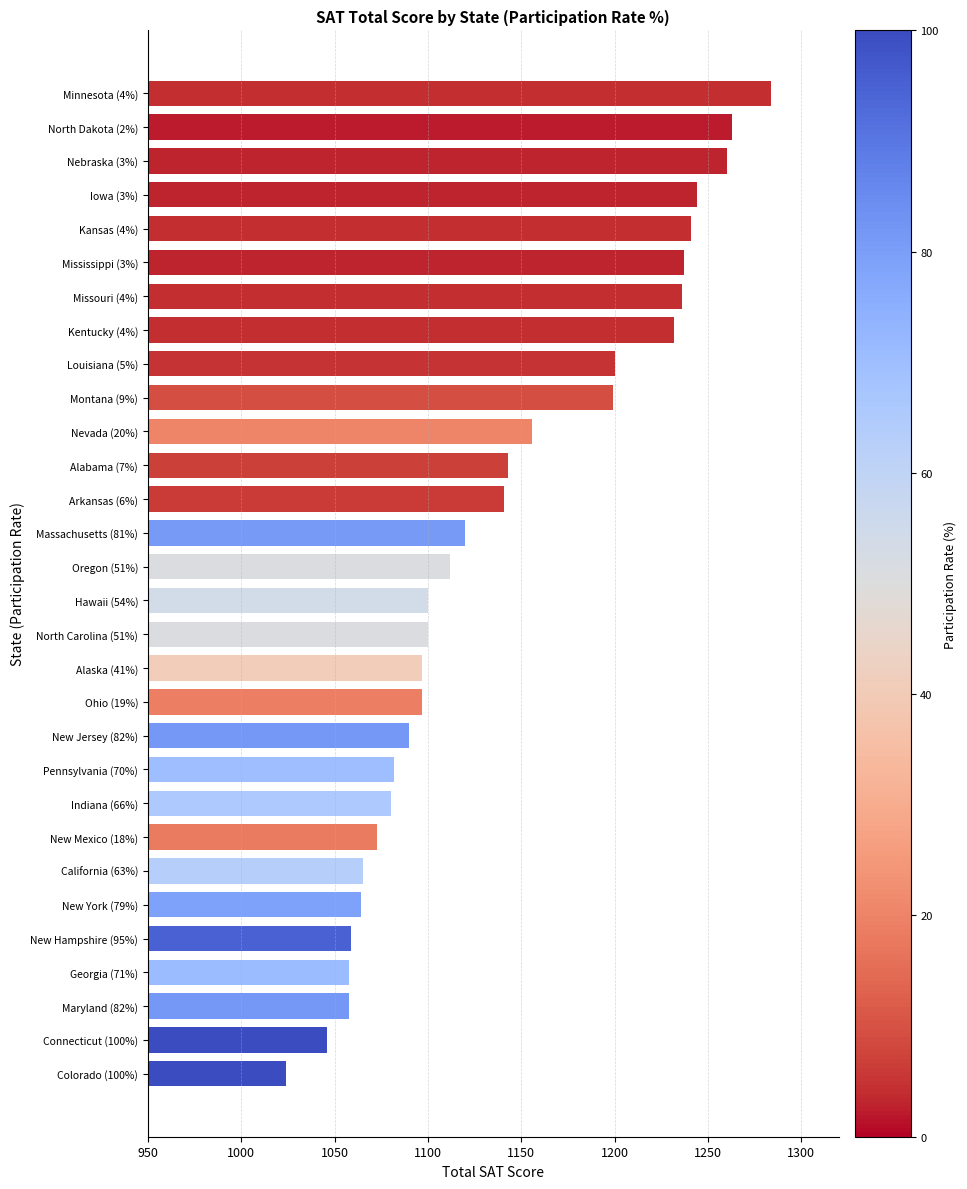

Which has a higher value, New Mexico (18%) or Maryland (82%)?

New Mexico (18%)